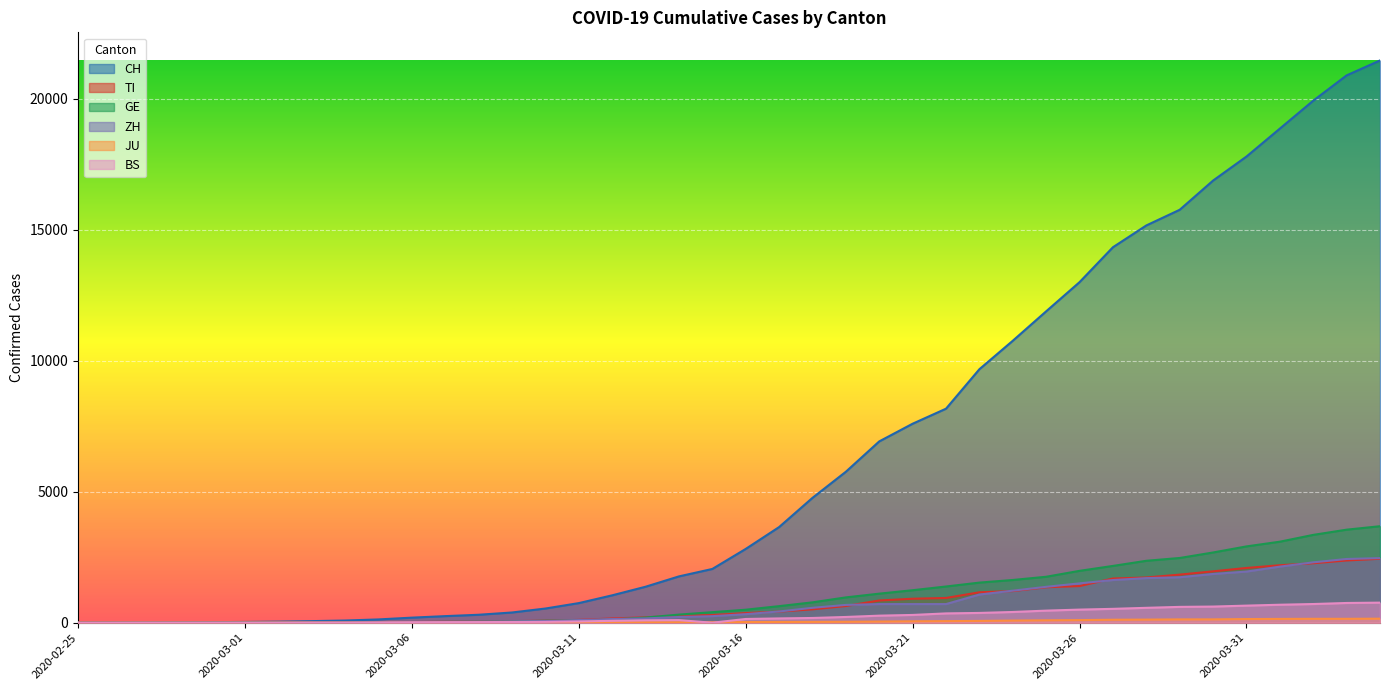

The BS series shows 79 at 2020-03-11. True or false?

False